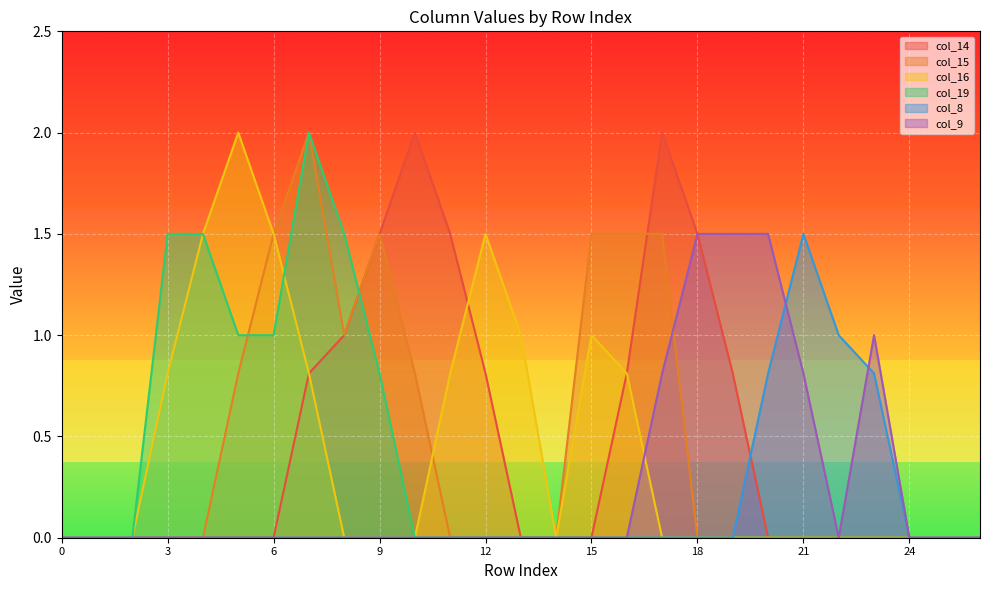

At which label does col_9 reach its peak?

18